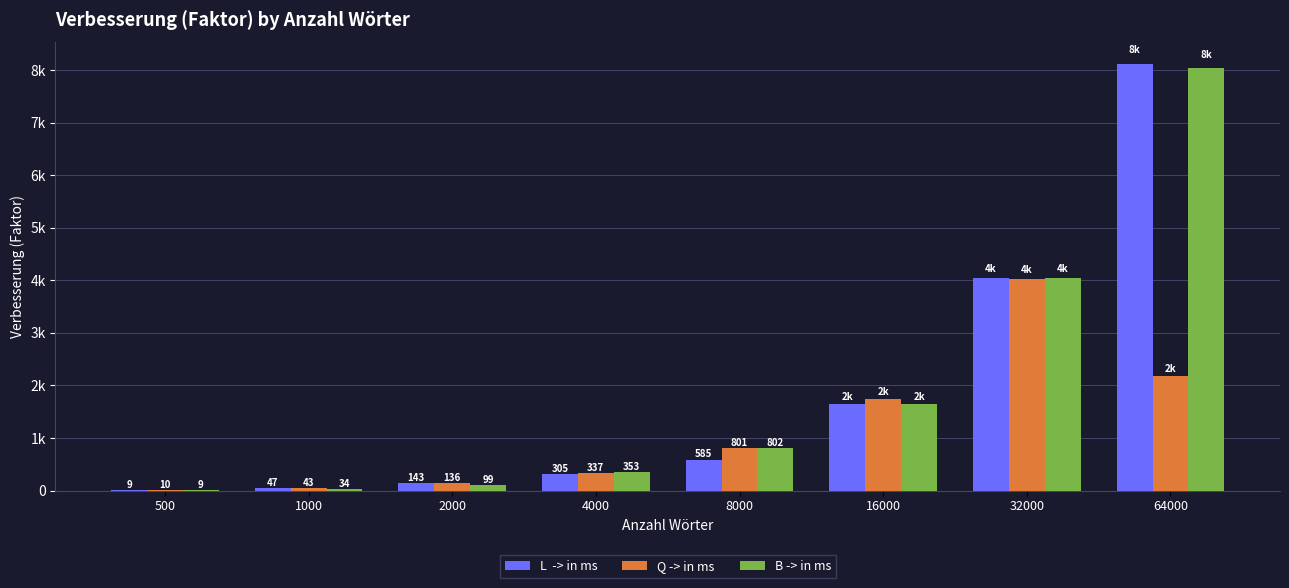

Are the bars grouped side by side (vs. stacked)?

Yes